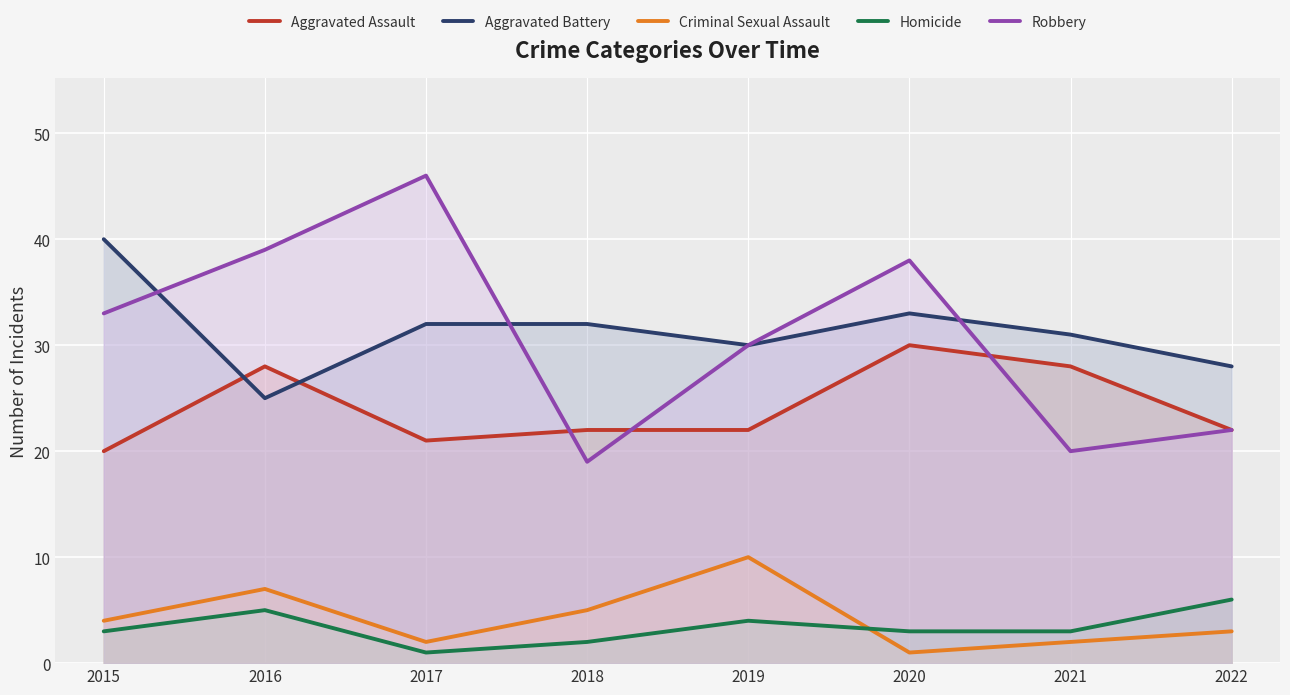

Is the value of Aggravated Battery at 2017 greater than the value of Robbery at 2018?

Yes